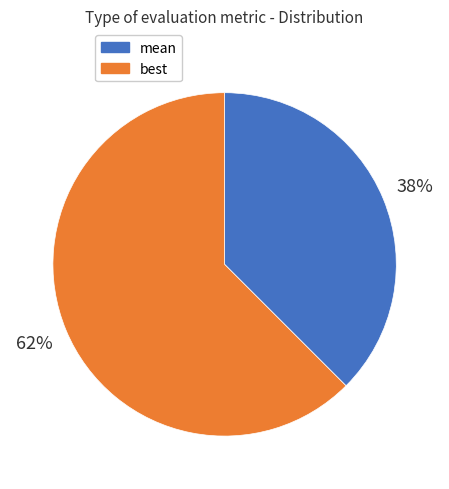

Count the number of slices in the pie.

2